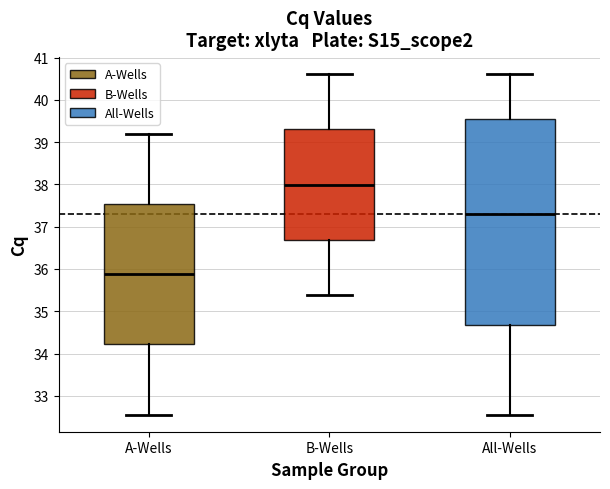

Which box has the lowest median line?

A-Wells